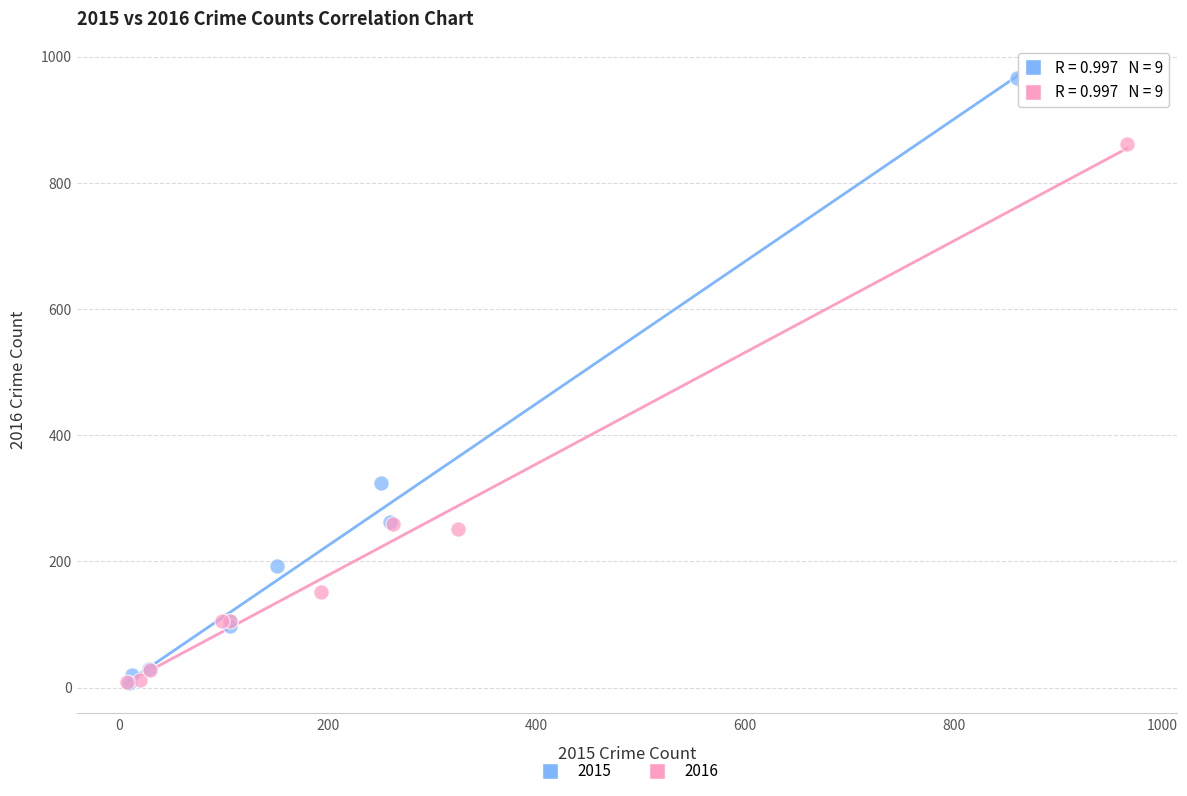

Which series has the largest Y range (max minus min)?

2015